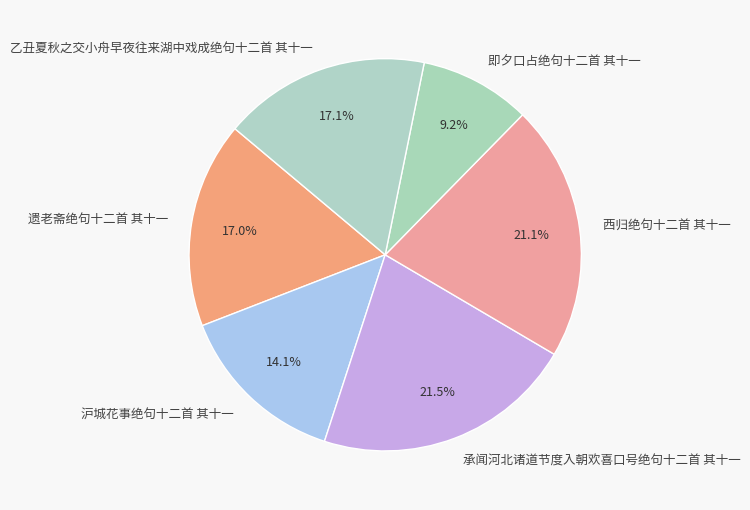

Combined, do 沪城花事绝句十二首 其十一 and 即夕口占绝句十二首 其十一 account for over 50%?

No